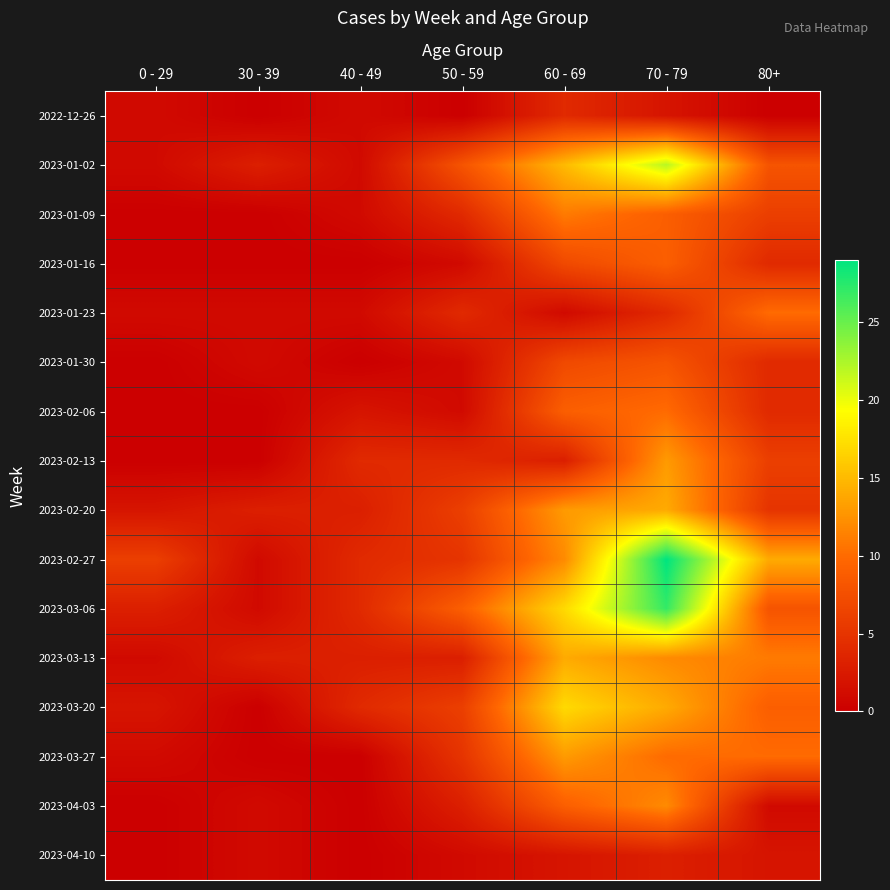

Which series has the largest total across all categories?

2023-02-27